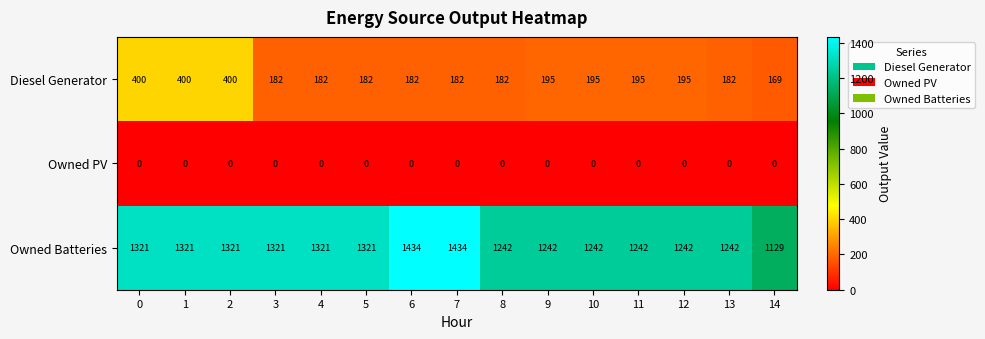

What is the total value across all series at 4?

1503